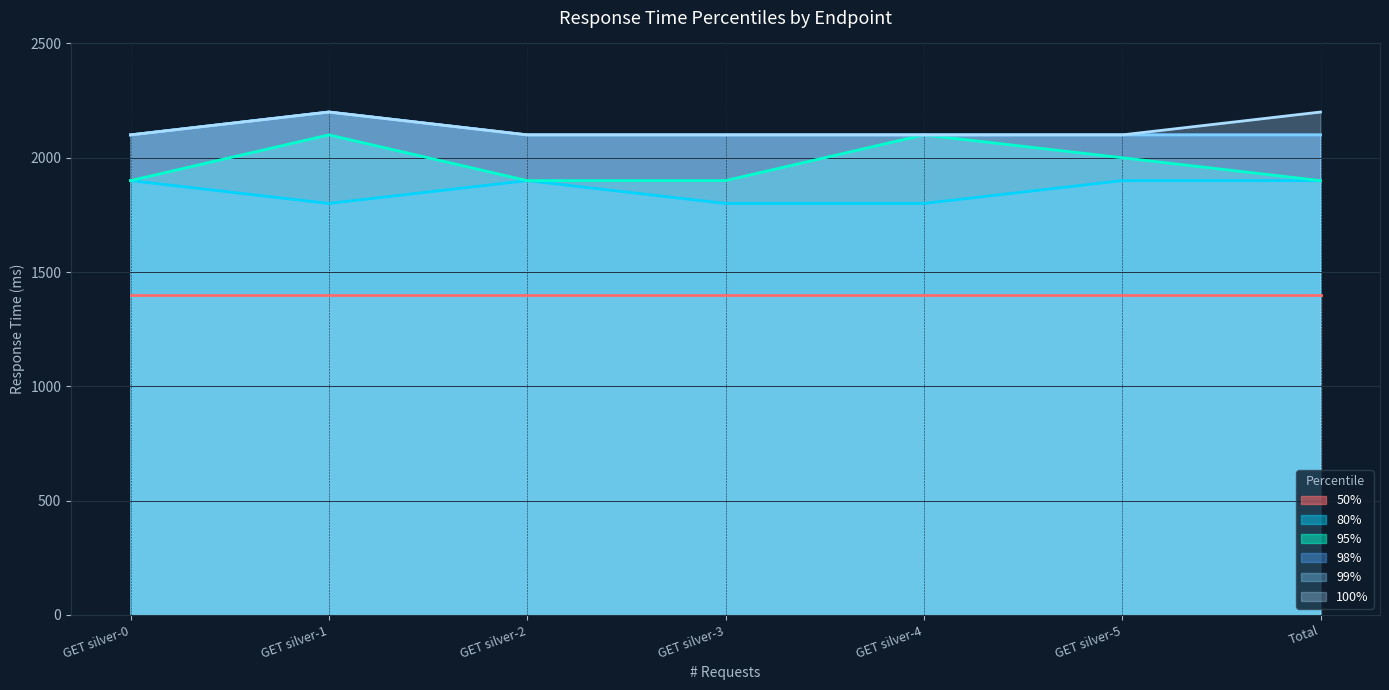

At how many categories does at least one series exceed 1945?

7